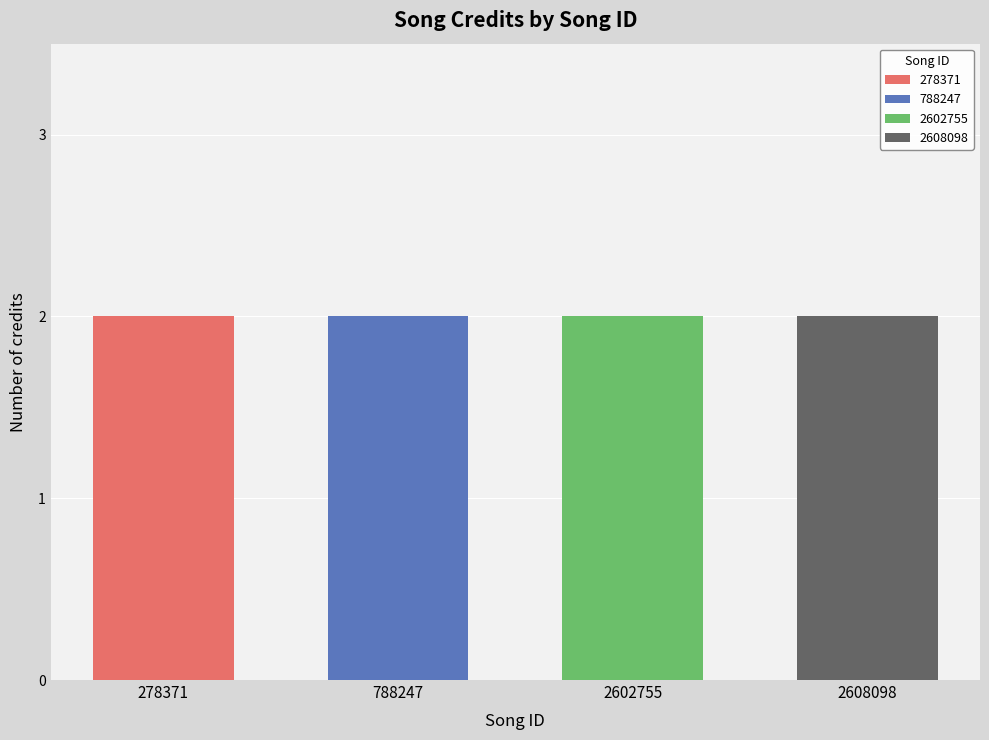

The credit series shows 1187736 at 278371. True or false?

False